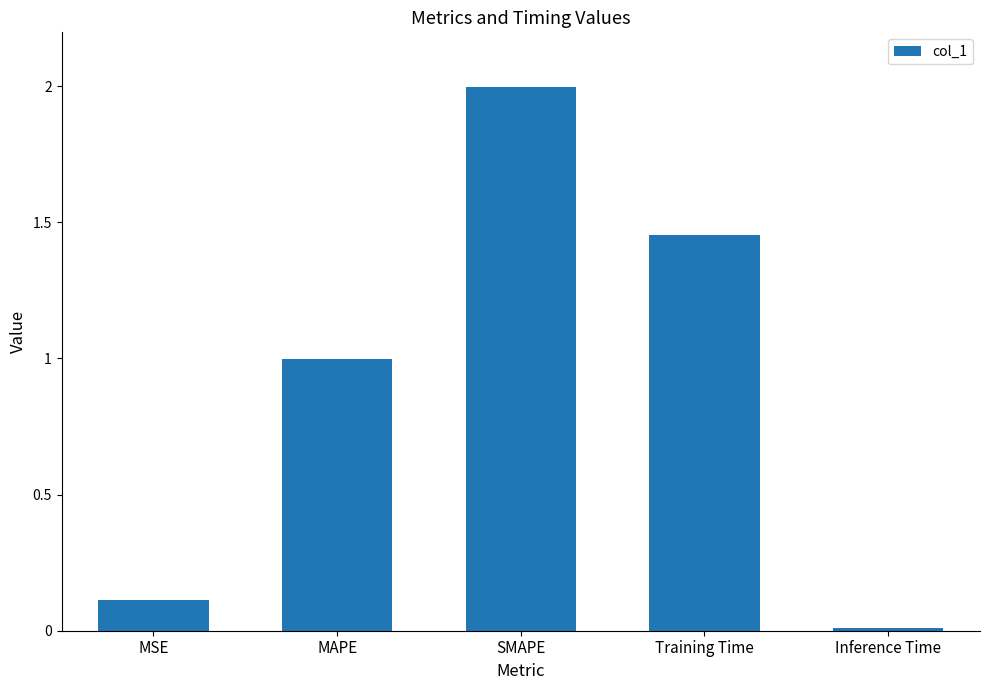

What is the difference between the maximum and minimum values?

2.0